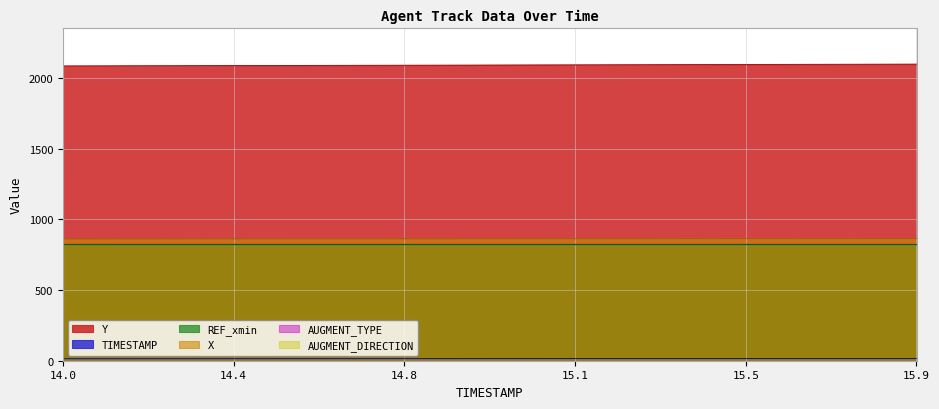

Does the chart have visible grid lines?

Yes